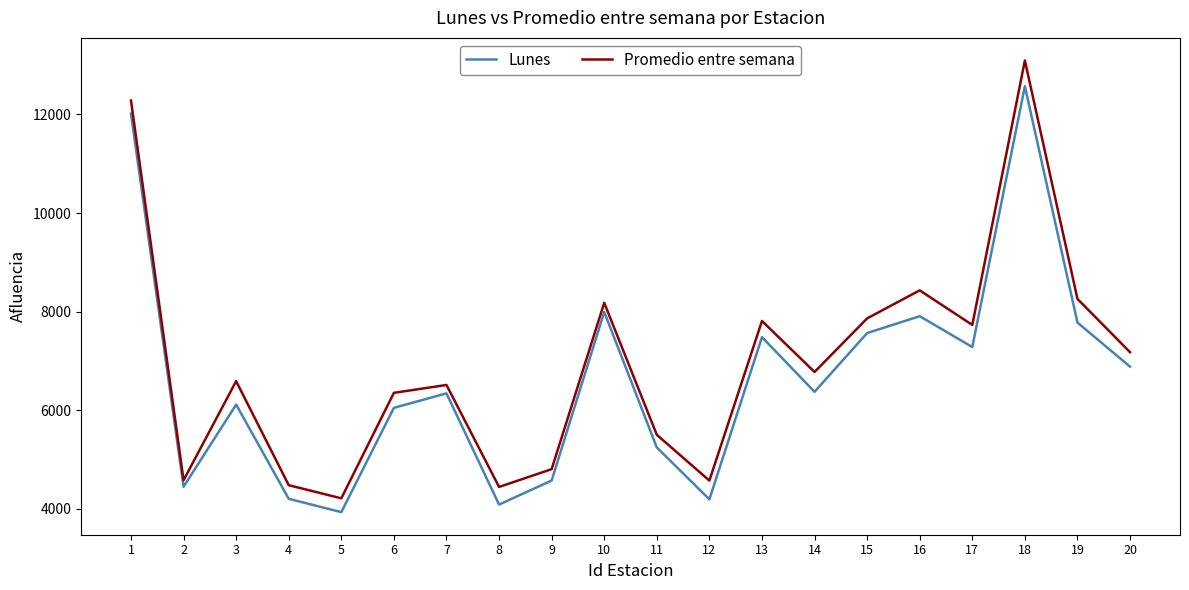

List the series in order of their peak value, lowest first.

Lunes, Promedio entre semana